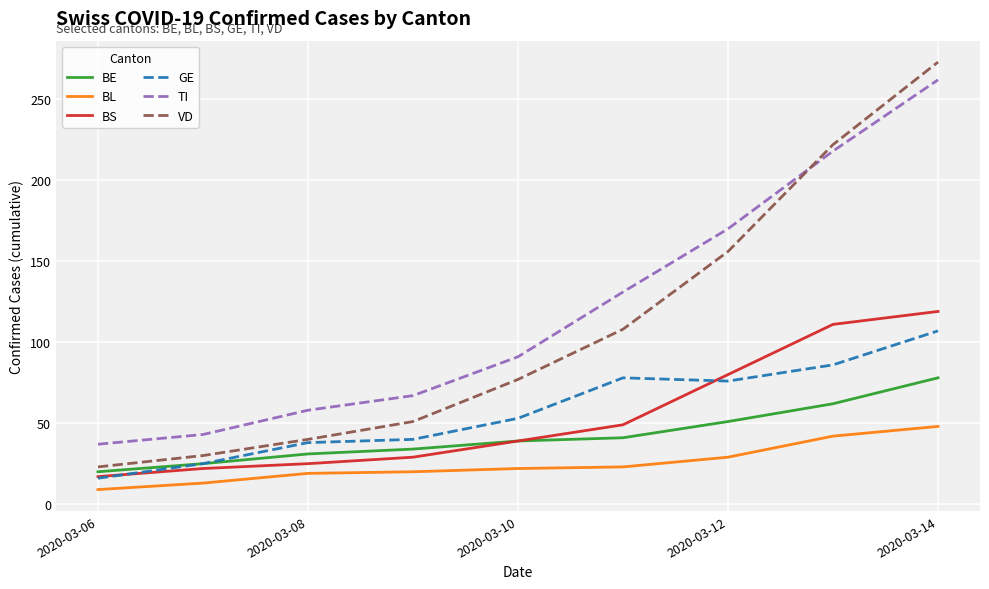

What are all the series names shown in the legend?

BE, BL, BS, GE, TI, VD